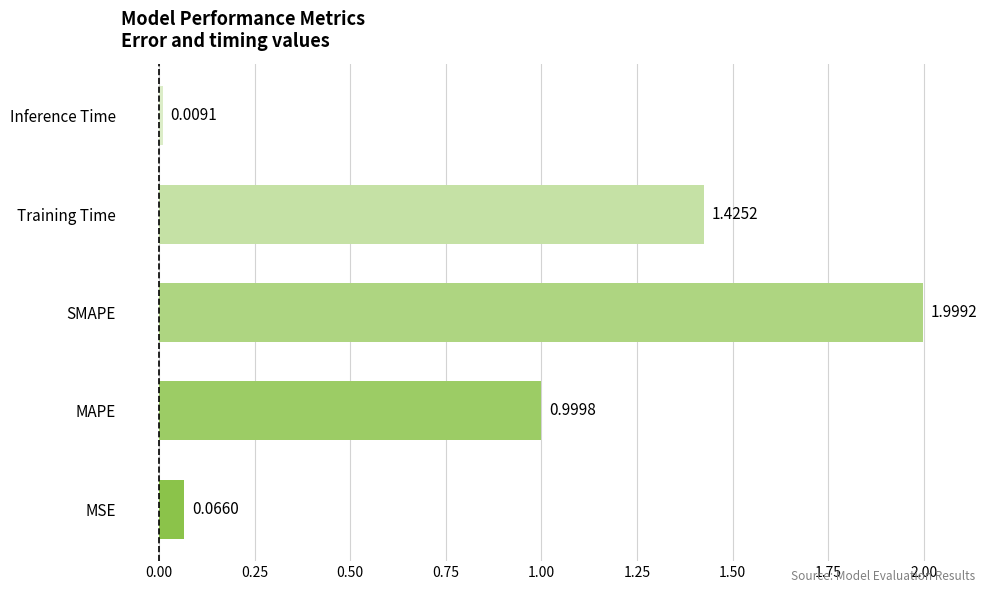

Rank the categories by value from lowest to highest.

Inference Time, MSE, MAPE, Training Time, SMAPE